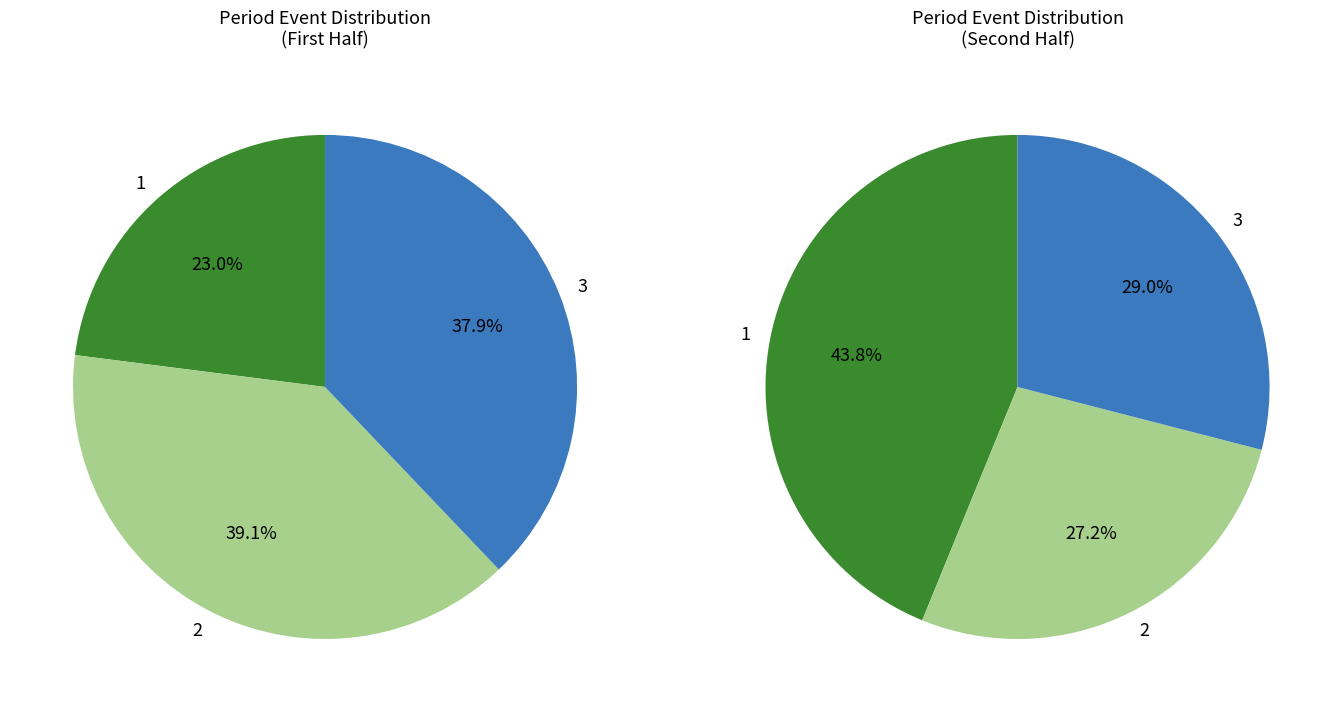

Do 3 and 1 together represent more than half of the pie?

Yes